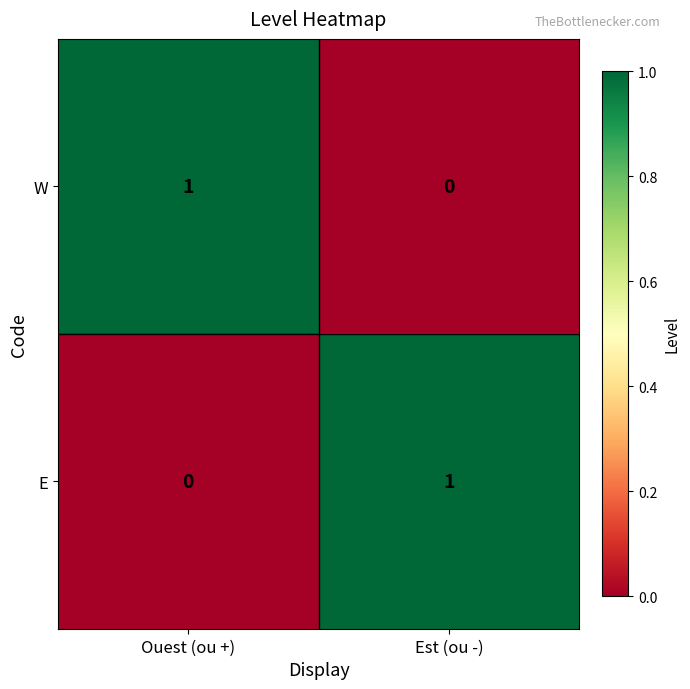

Reading left to right, transcribe all the data shown in this chart.

W: 1	0
E: 0	1